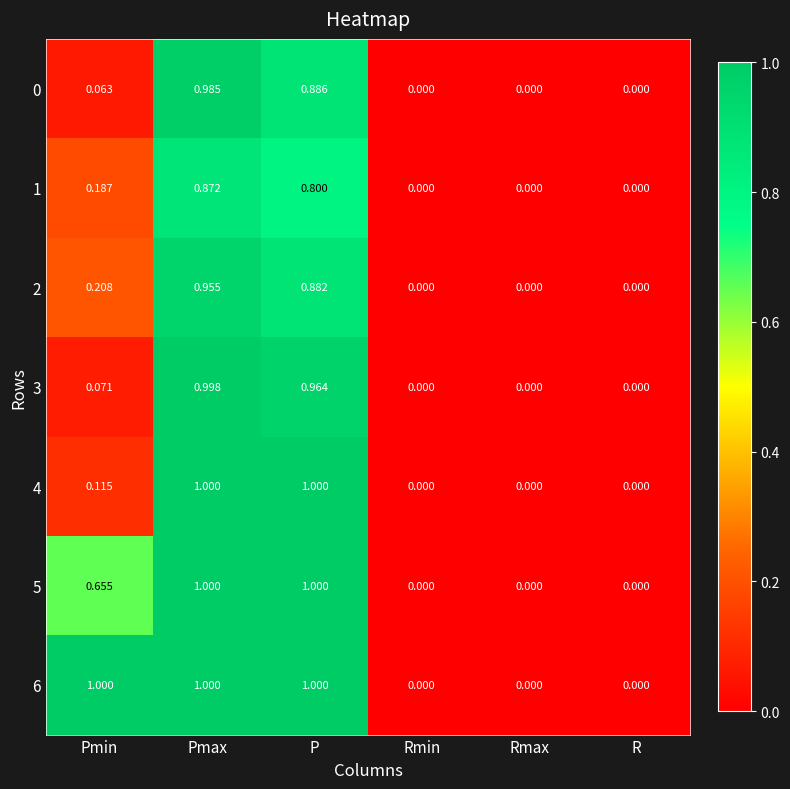

At Pmin, list the series in order from smallest to largest.

0, 3, 4, 1, 2, 5, 6